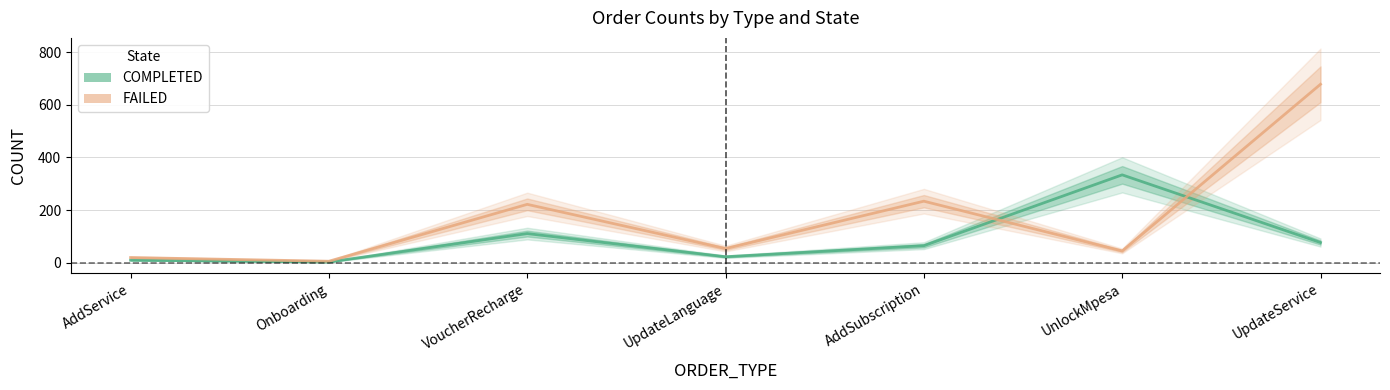

What is the label of the 7th point from the right?

AddService